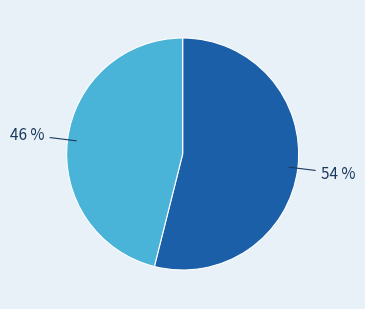

To the nearest percent, what is the average slice percentage?

50%